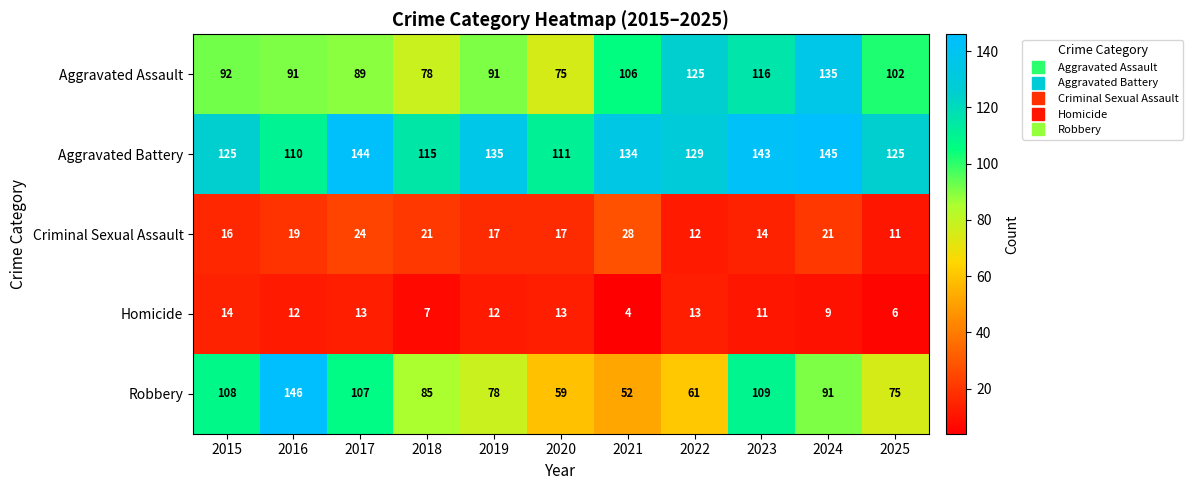

The value of Homicide at 2023 is 11. True or false?

True